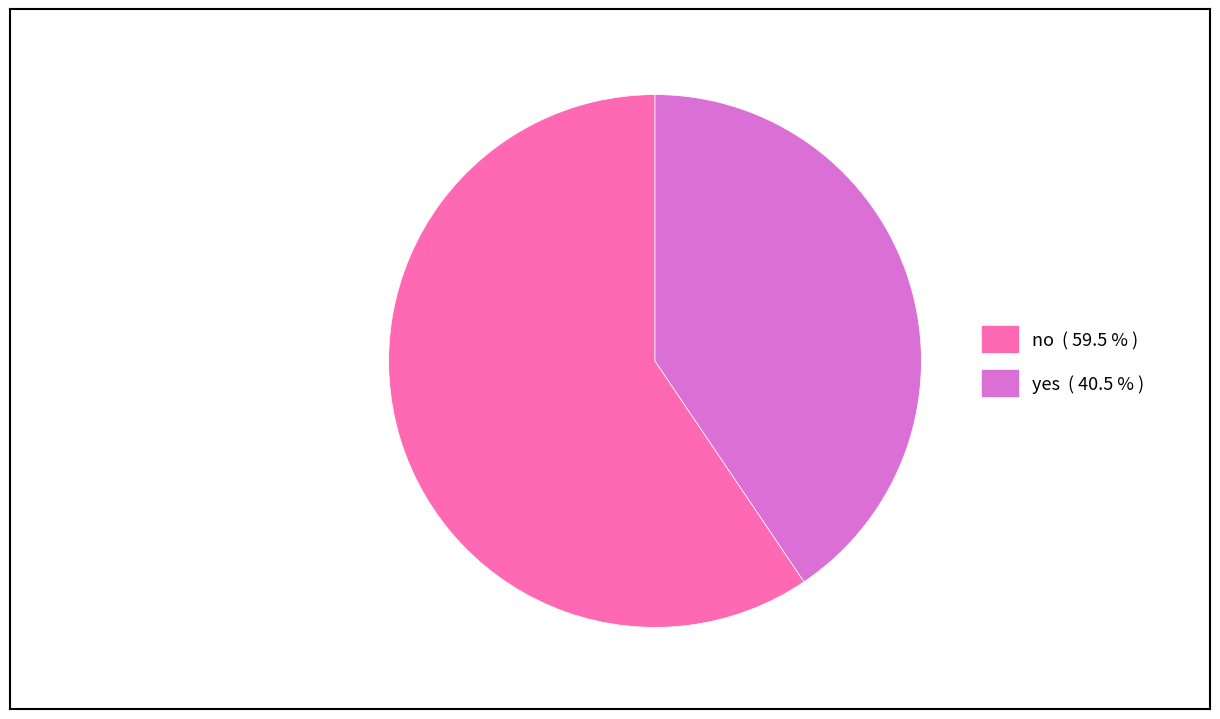

What is the ratio of the value at no to the value at yes?

1.5